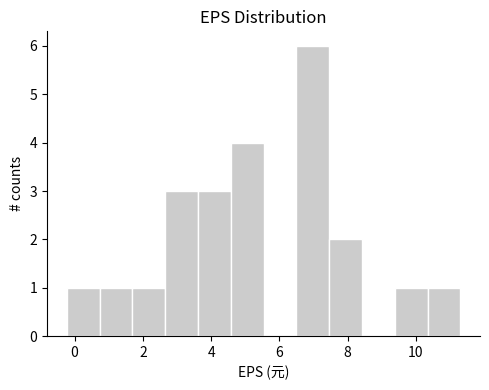

Reading left to right, list every bar in this chart as the range it spans on the x-axis followed by its height. Neither the bar edges nor the heights are printed on the chart, so give them approximately, as read against the axes.

-0.2 to 0.8: 1
0.8 to 1.6: 1
1.6 to 2.6: 1
2.6 to 3.6: 3
3.6 to 4.6: 3
4.6 to 5.6: 4
5.6 to 6.4: 0
6.4 to 7.4: 6
7.4 to 8.4: 2
8.4 to 9.4: 0
9.4 to 10.4: 1
10.4 to 11.4: 1